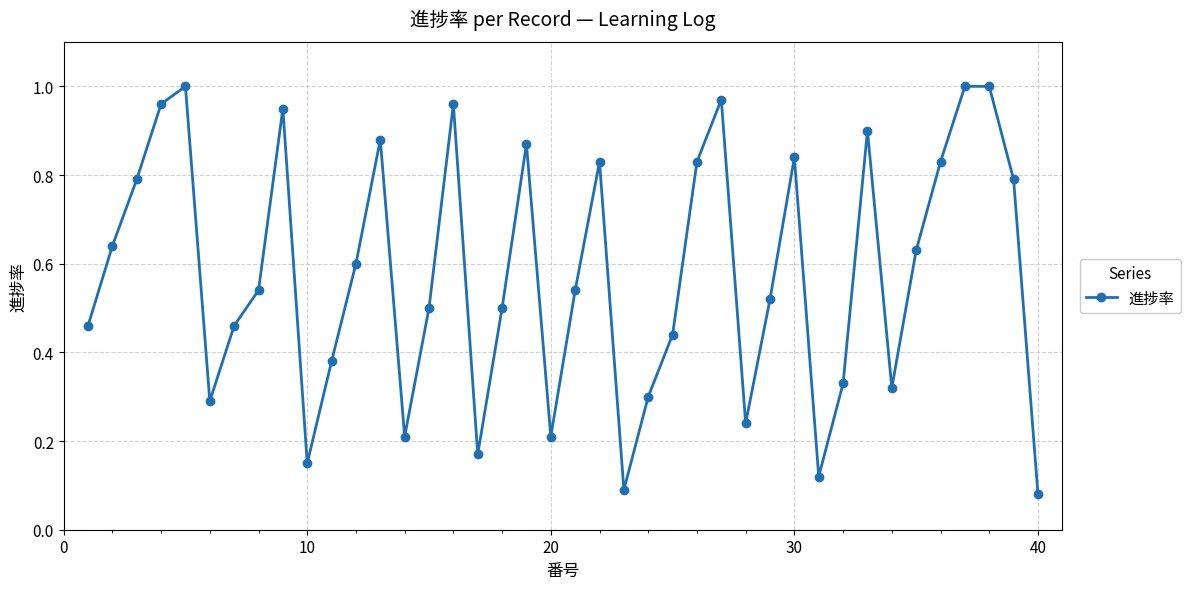

True or false: there are more than 0 points higher than both neighbors.

True